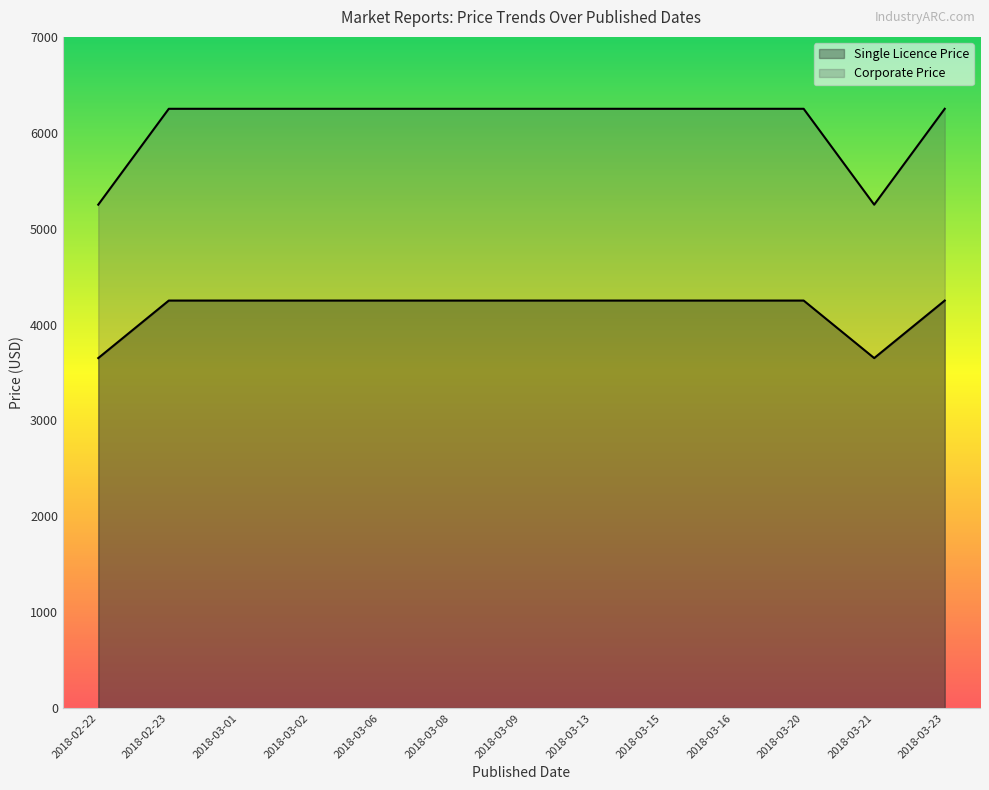

In Single Licence Price, how many points are lower than both neighbors (excluding endpoints)?

1